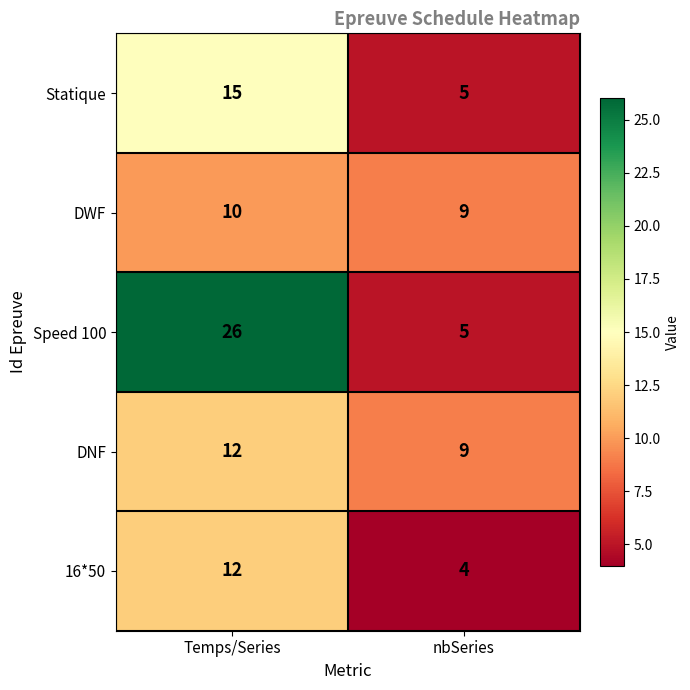

Reading left to right, list all the values displayed in this chart.

Statique: 15	5
DWF: 10	9
Speed 100: 26	5
DNF: 12	9
16*50: 12	4